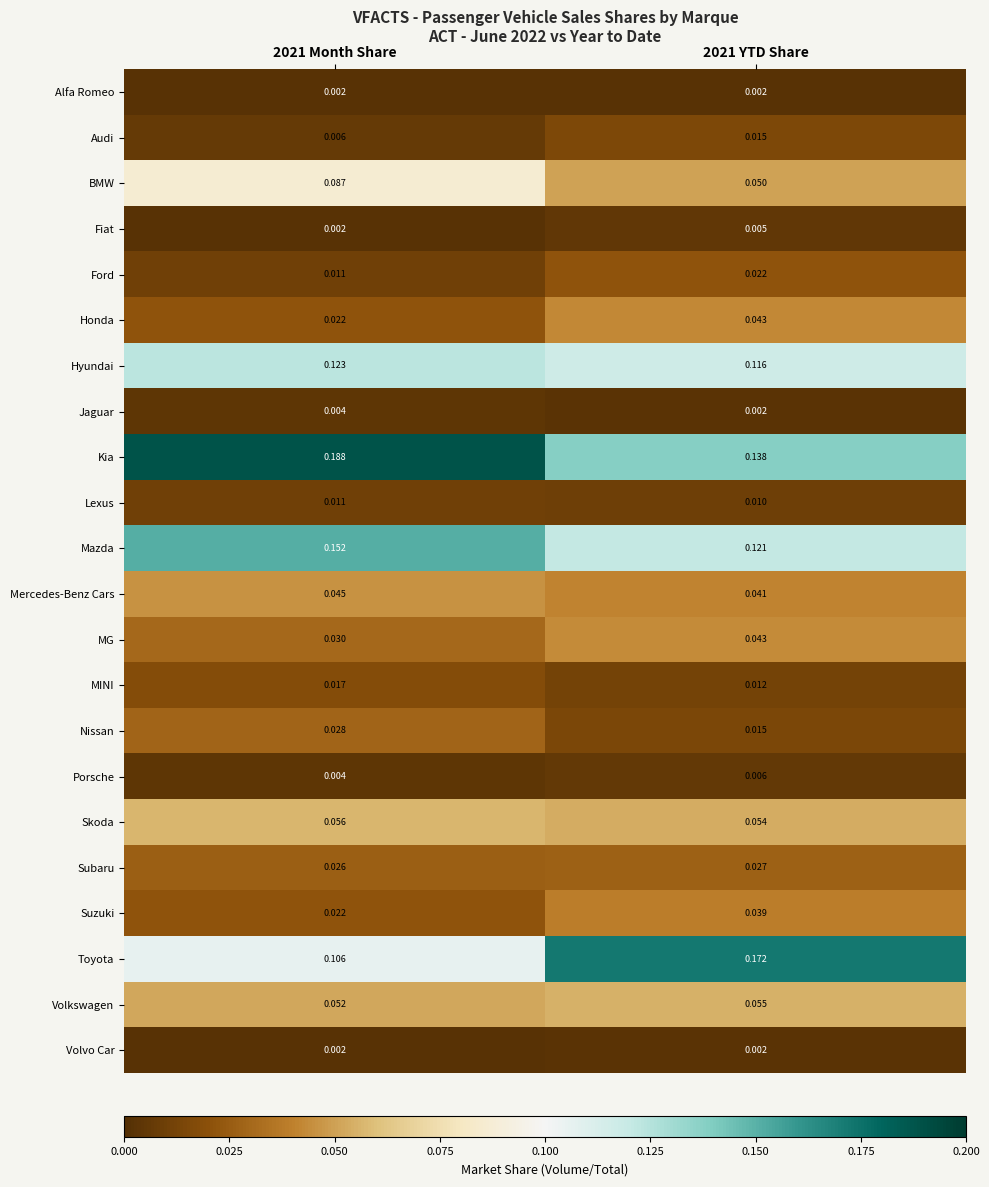

Count the number of data series in this chart.

22